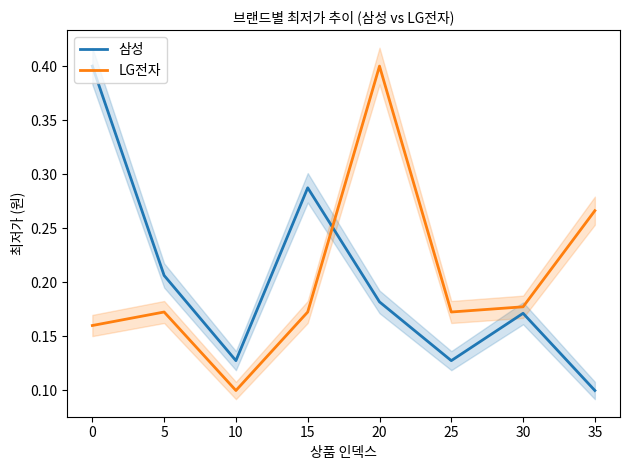

How many distinct data groups are displayed?

2